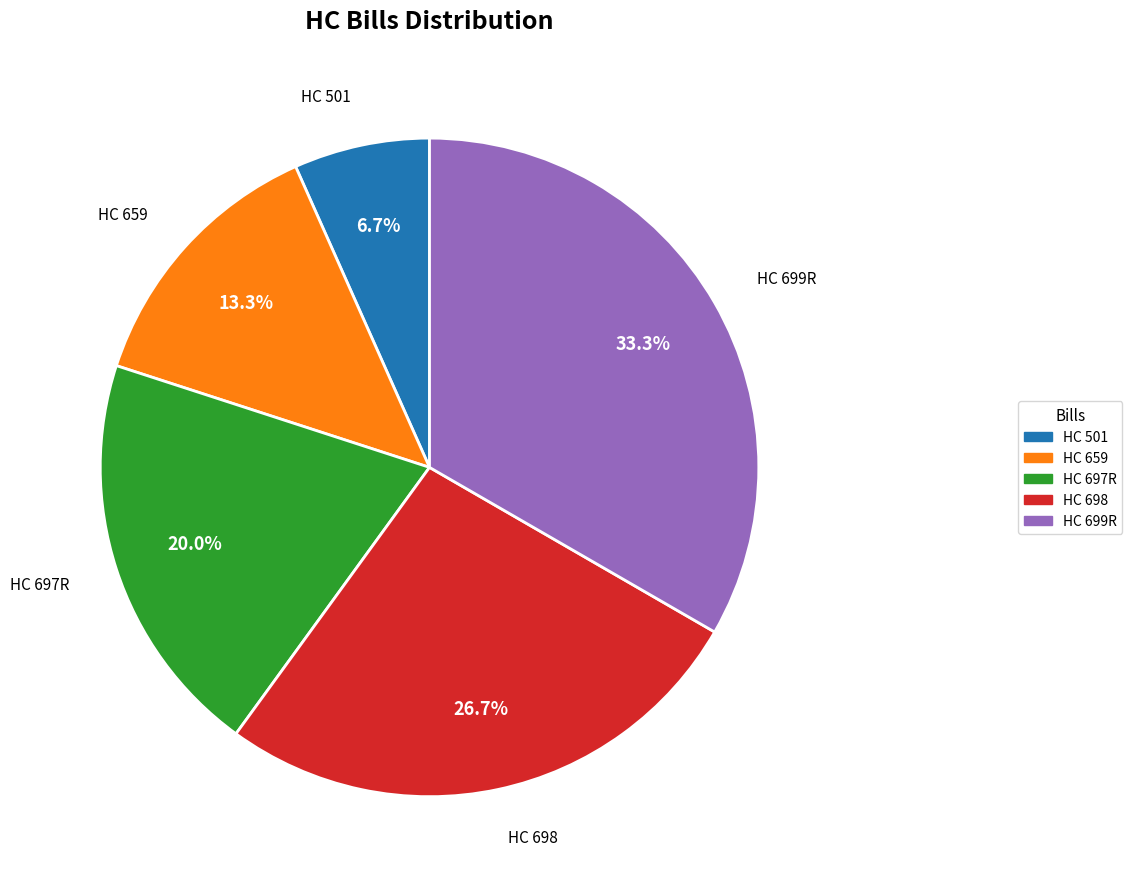

What percentage is the HC 698 slice, to the nearest percent?

27%